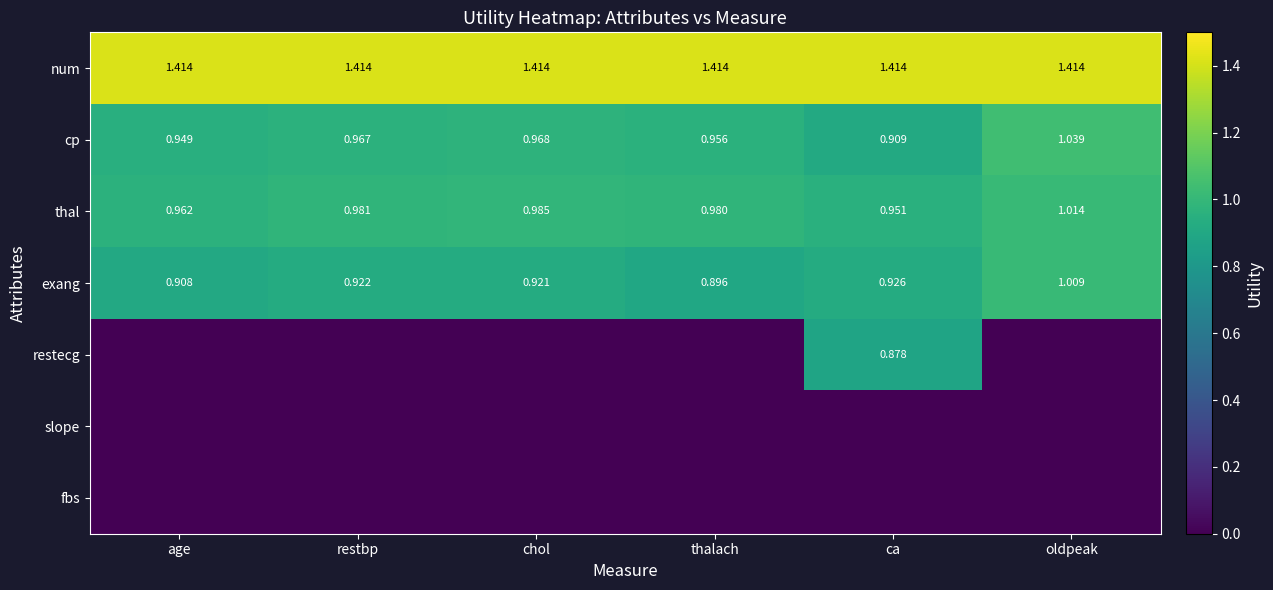

Is the value of thal at oldpeak greater than the value of restecg at ca?

Yes